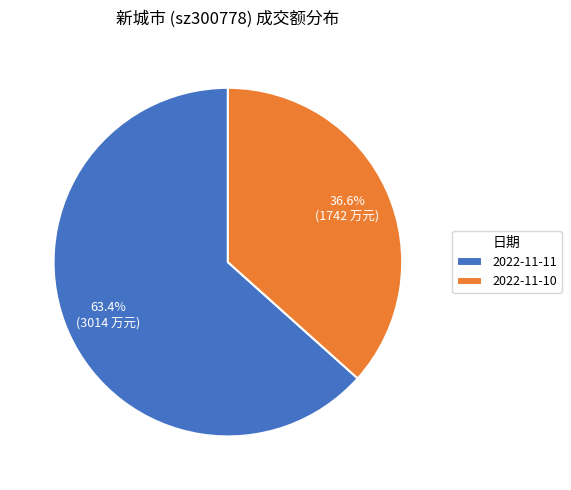

Approximately how many times larger is the value at 2022-11-10 compared to 2022-11-11?

0.6